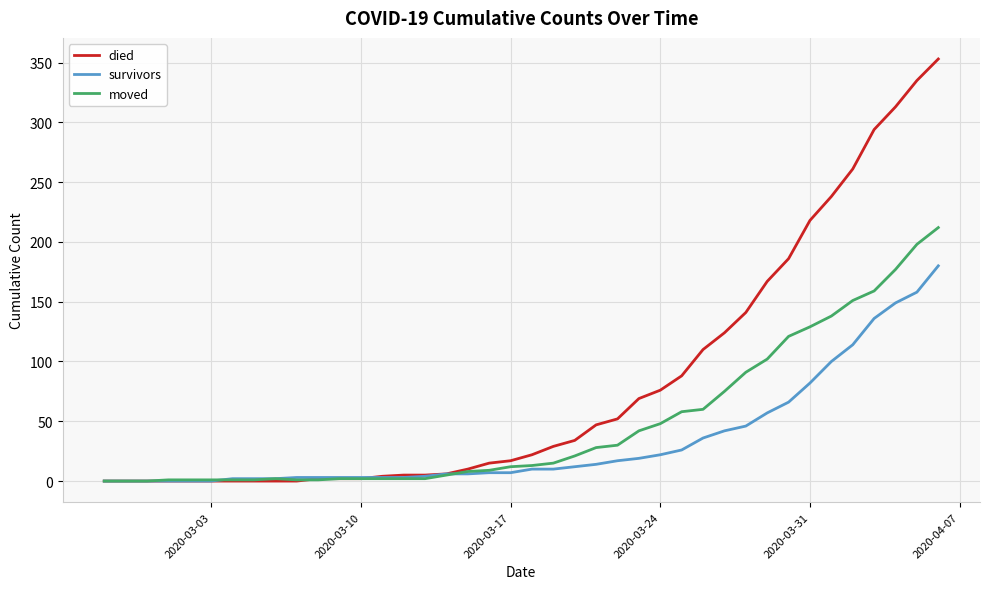

Which series has the widest spread of values?

died